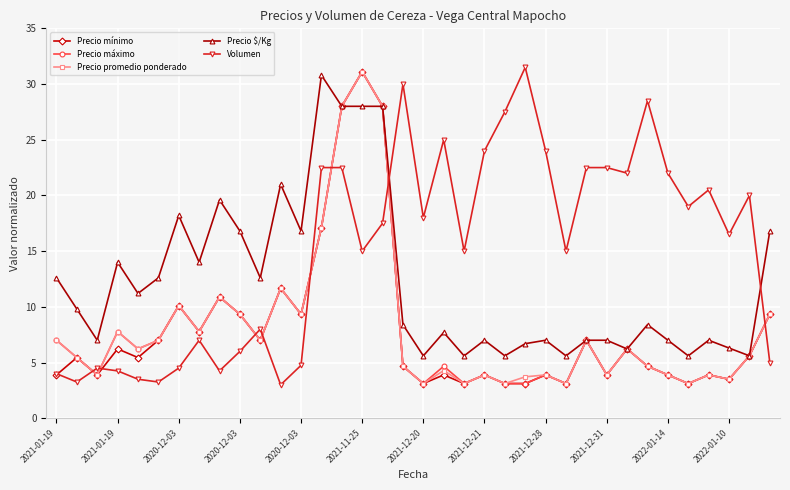

Does the chart have visible grid lines?

Yes